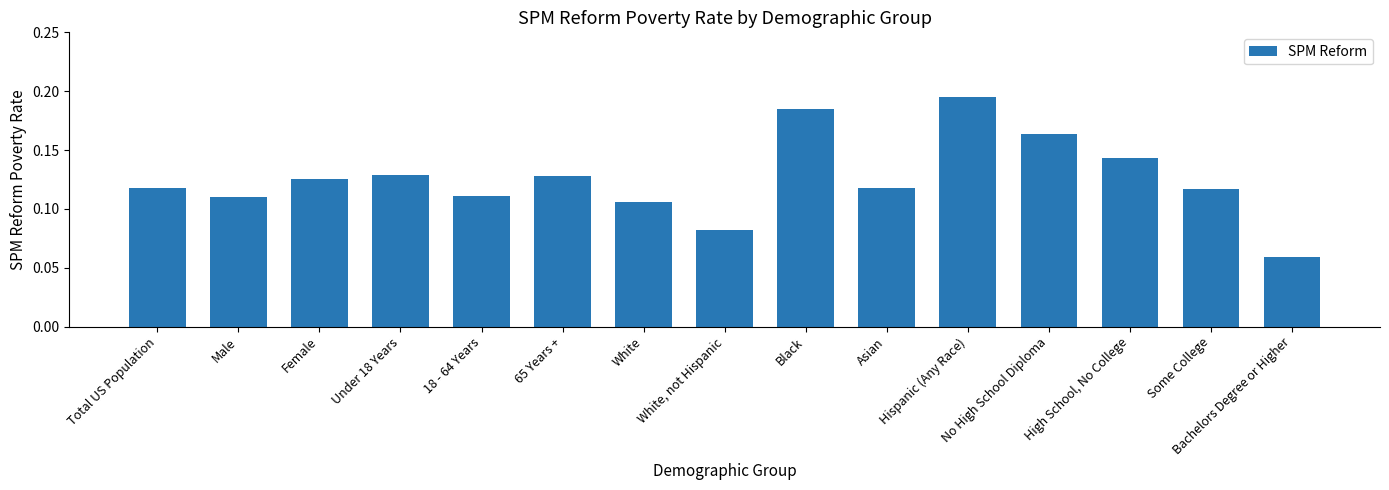

The value at Under 18 Years is 0.2. True or false?

False